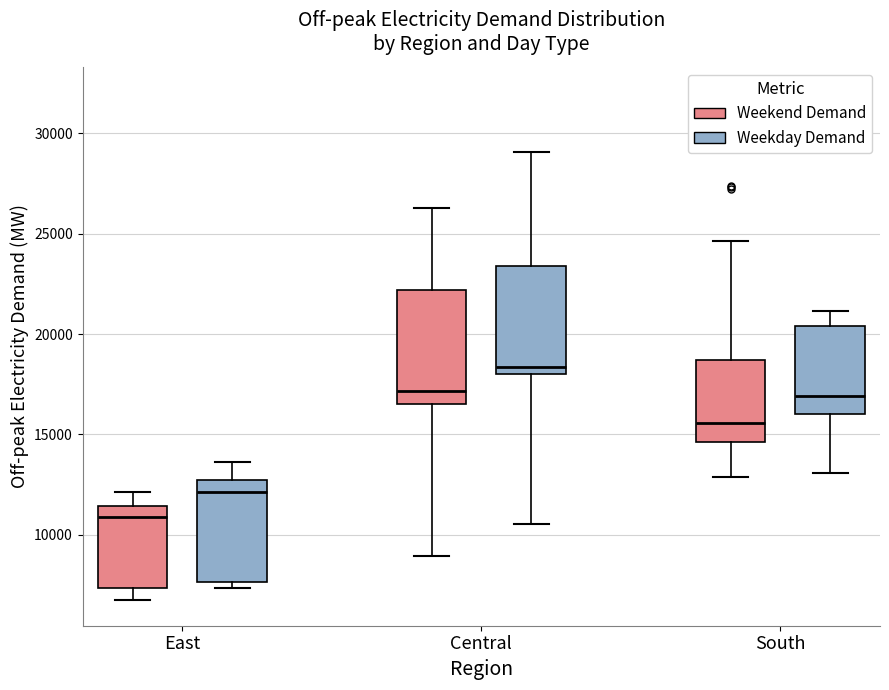

Reading left to right, transcribe this box plot: for each box, give where its median line is, the range the box spans, and where its two whiskers end, as read against the y-axis. The values are not printed on the chart, so give them approximately, as read against the axis.

East (Weekend Demand): median 11000, box 7500 to 11500, whiskers 6500 to 12000
East (Weekday Demand): median 12000, box 7500 to 12500, whiskers 7500 (just below the box's lower edge) to 13500
Central (Weekend Demand): median 17000, box 16500 to 22000, whiskers 9000 to 26500
Central (Weekday Demand): median 18500, box 18000 to 23500, whiskers 10500 to 29000
South (Weekend Demand): median 15500, box 14500 to 18500, whiskers 13000 to 24500
South (Weekday Demand): median 17000, box 16000 to 20500, whiskers 13000 to 21000